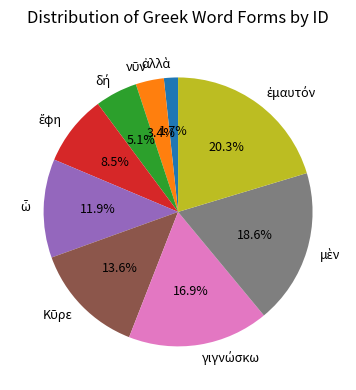

Is there a majority slice in this chart?

No